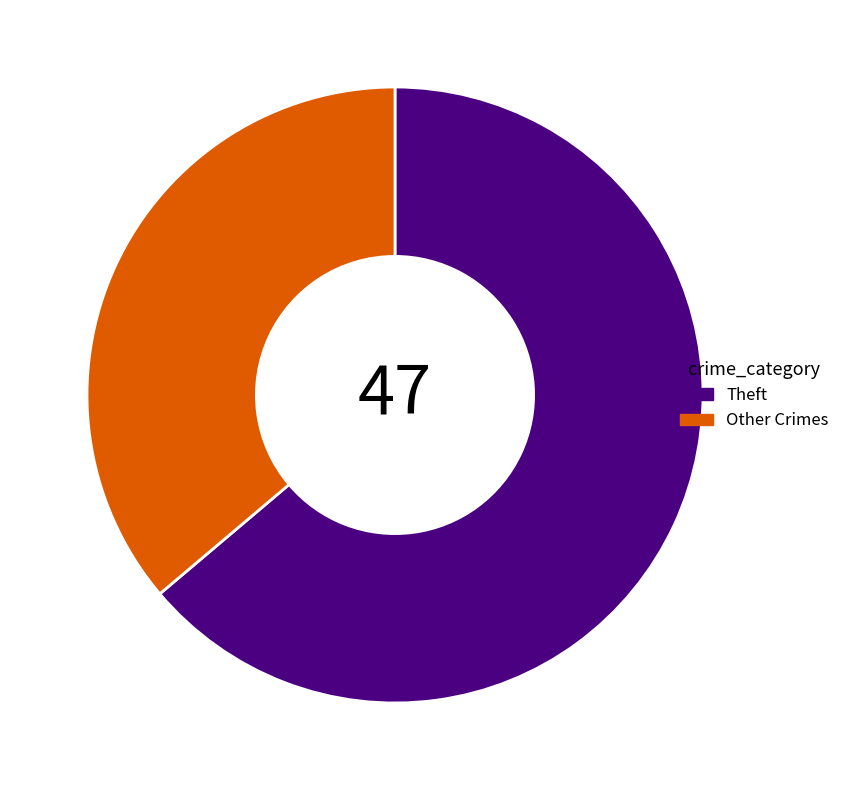

Is it true that Other Crimes is 49% of the pie?

False